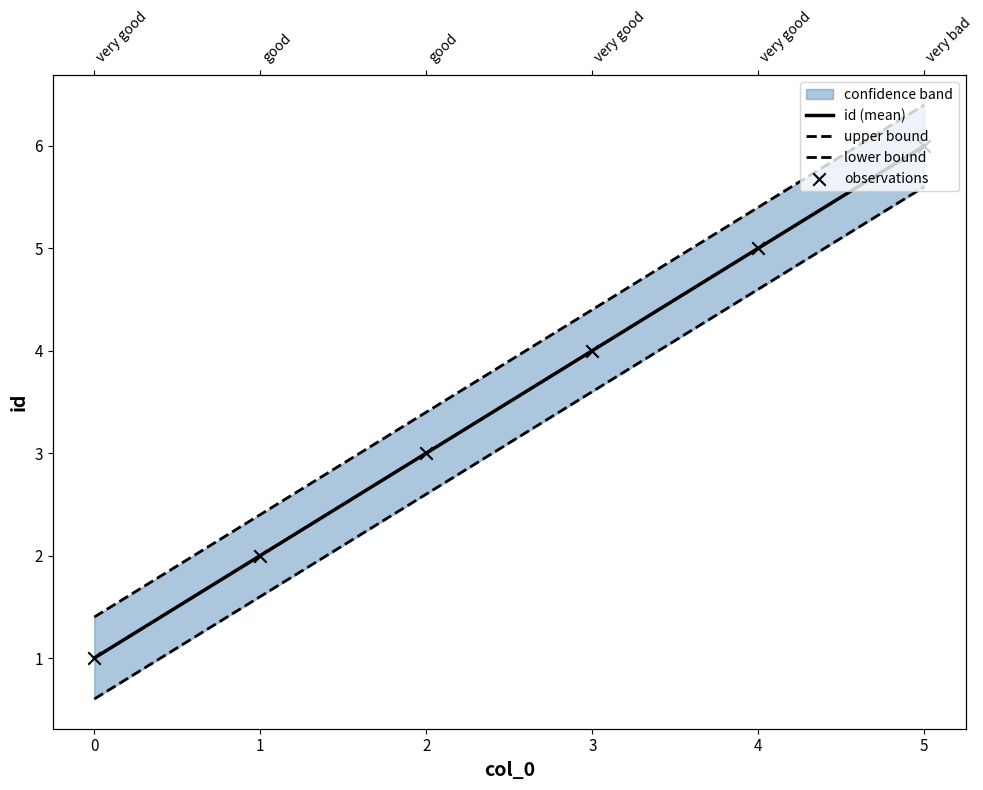

Which series has the widest spread of Y values?

id (mean)